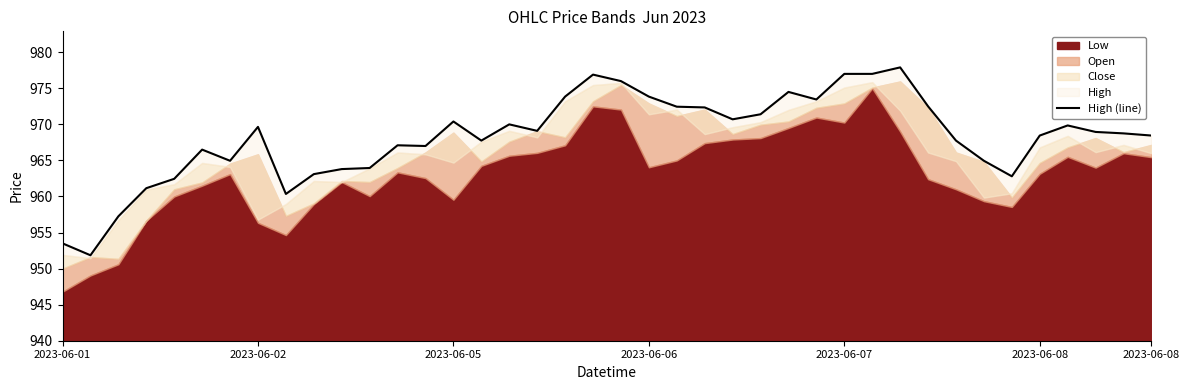

True or false: there are more than 0 points higher than both neighbors.

True